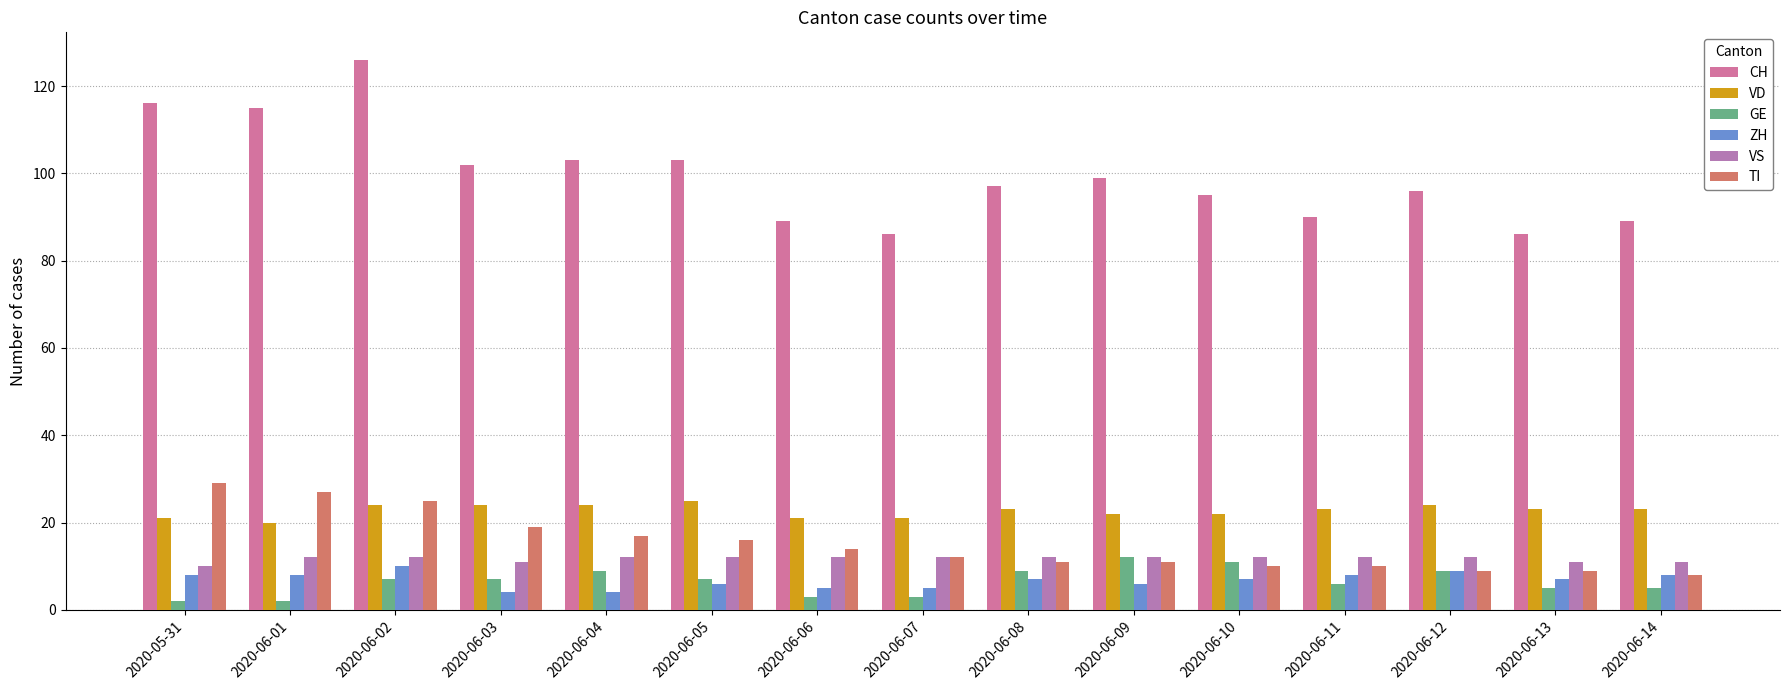

Which series has the largest range (max minus min)?

CH